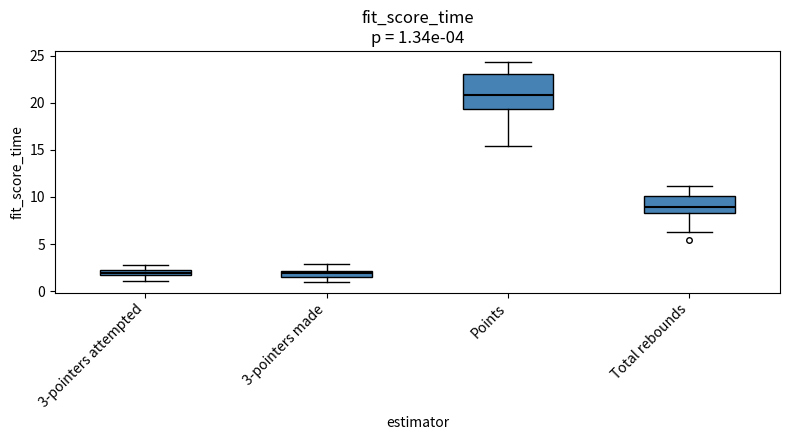

Which box's median line is the highest?

Points